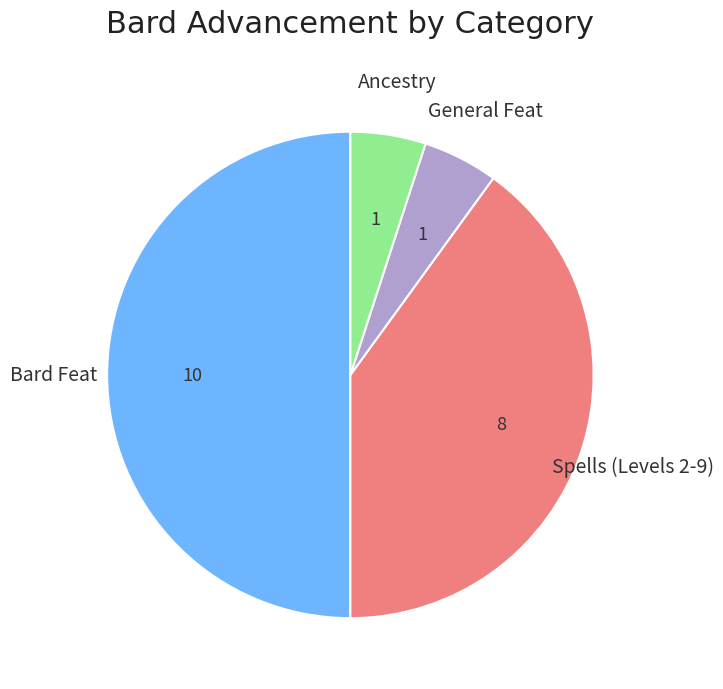

What is the majority slice?

Bard Feat